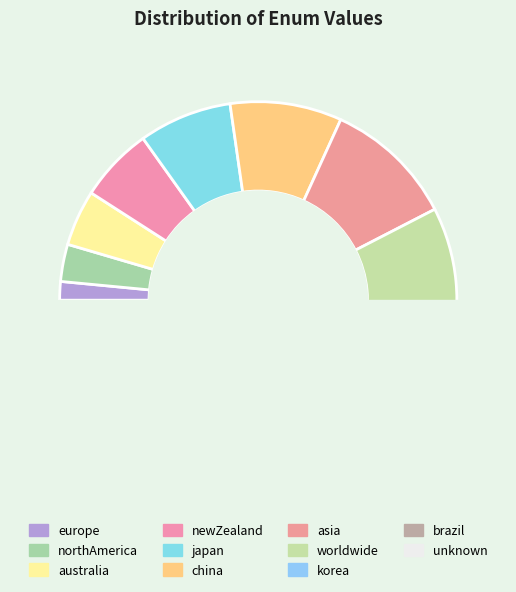

Between china and worldwide, which is larger?

worldwide